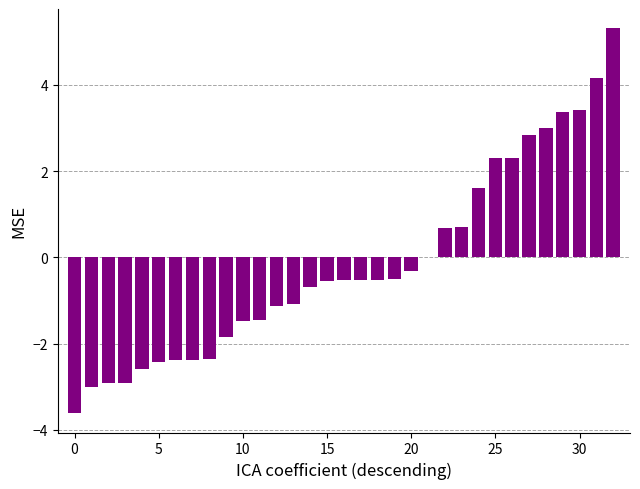

What is the sum of all values?

-5.5